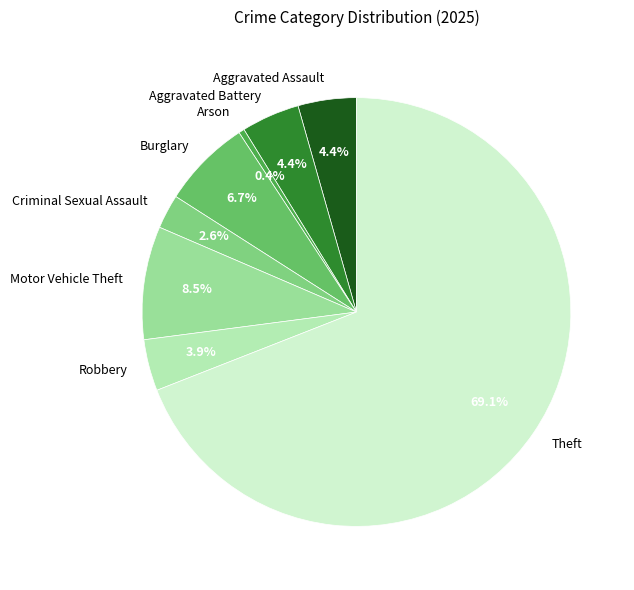

Is it true that Robbery is 12% of the pie?

False